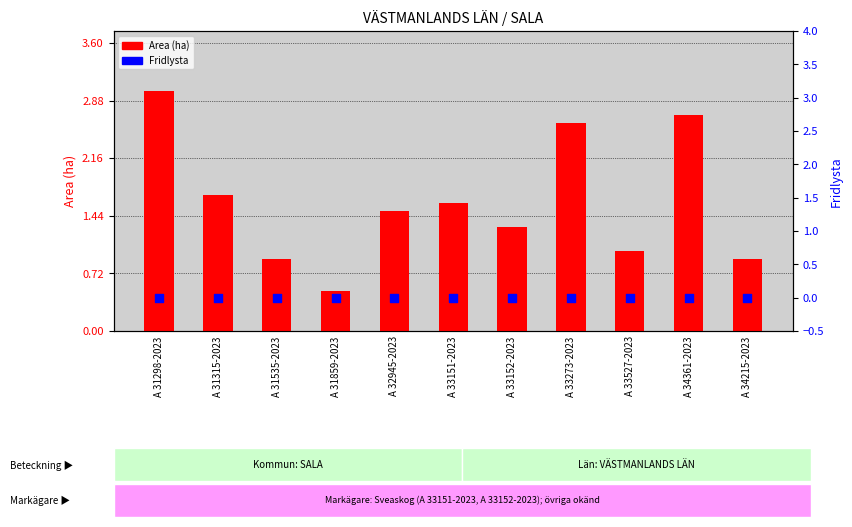

At which category is the sum across all series the highest?

A 31298-2023